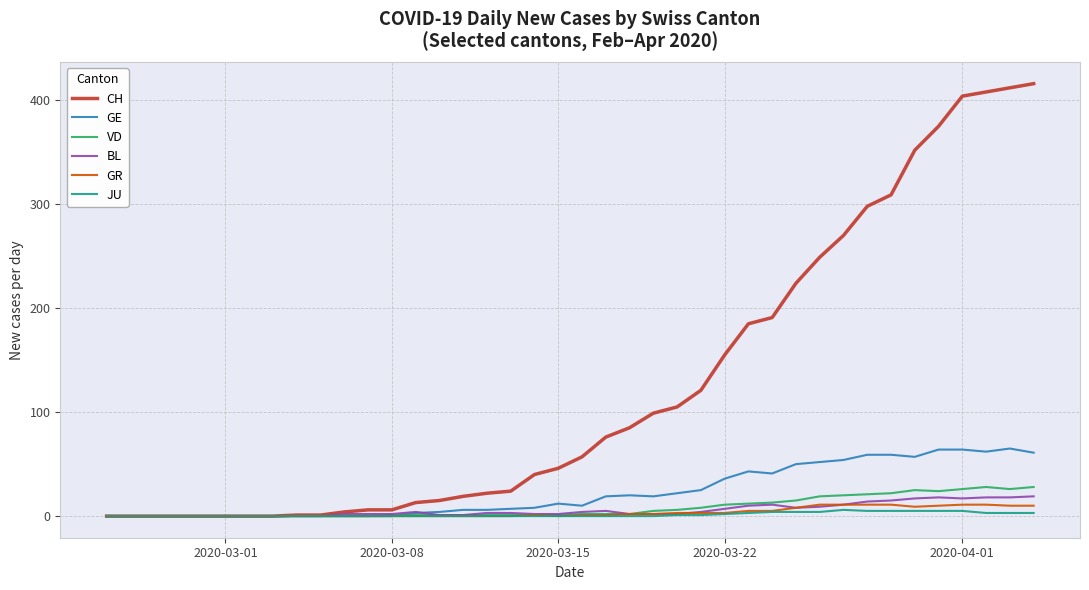

Which series has the widest spread of values?

CH